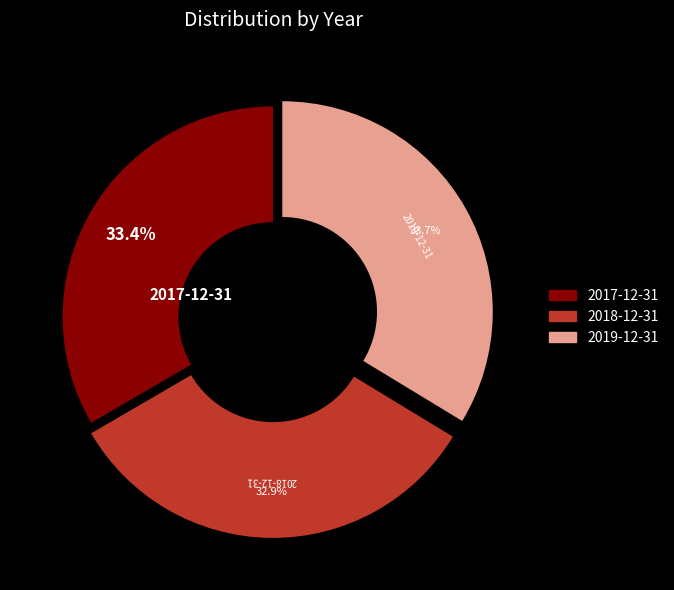

What is the ratio of the value at 2019-12-31 to the value at 2018-12-31?

1.0